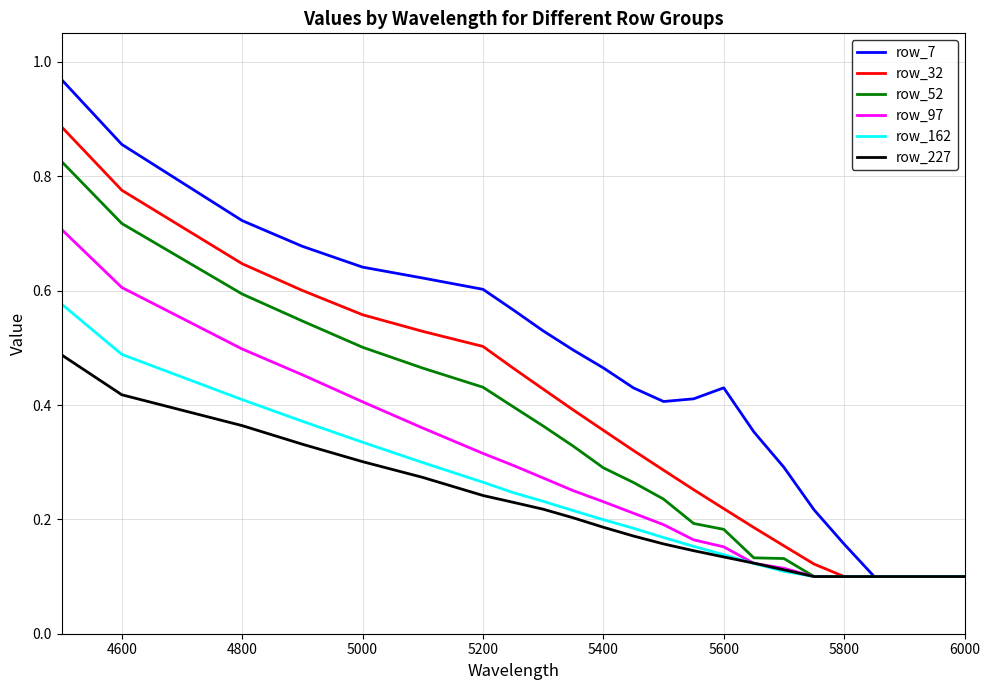

Which series has the widest spread of values?

row_7